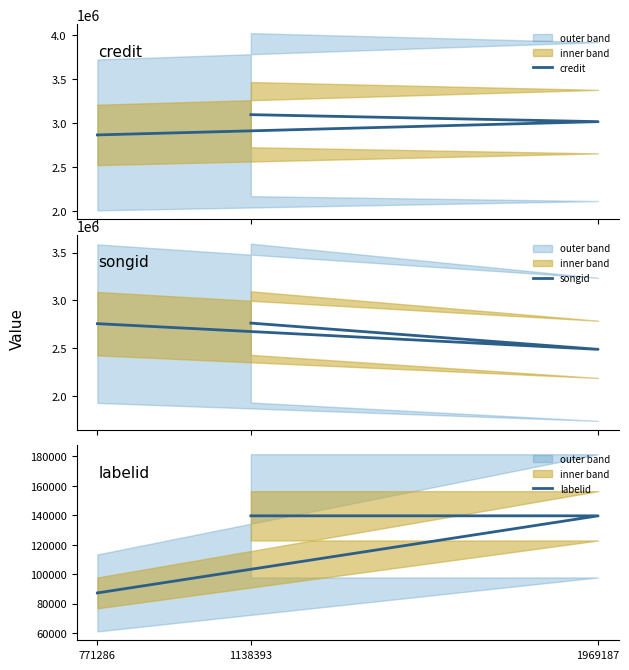

Rank the series by their maximum value, from lowest to highest.

labelid, songid, credit